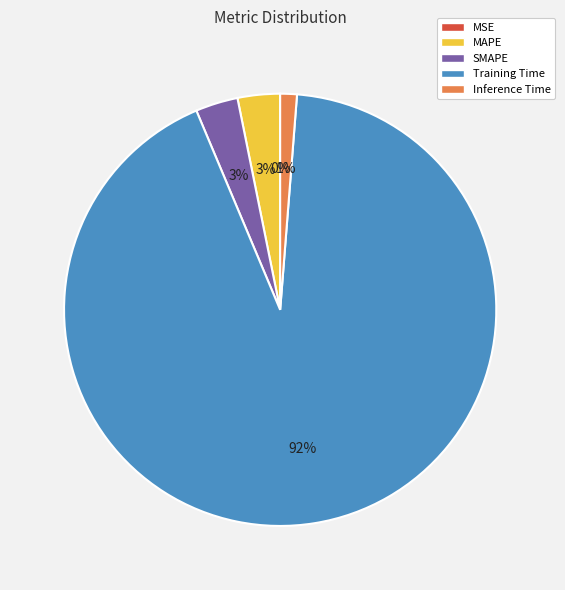

True or false: Inference Time accounts for 1% of the total.

True